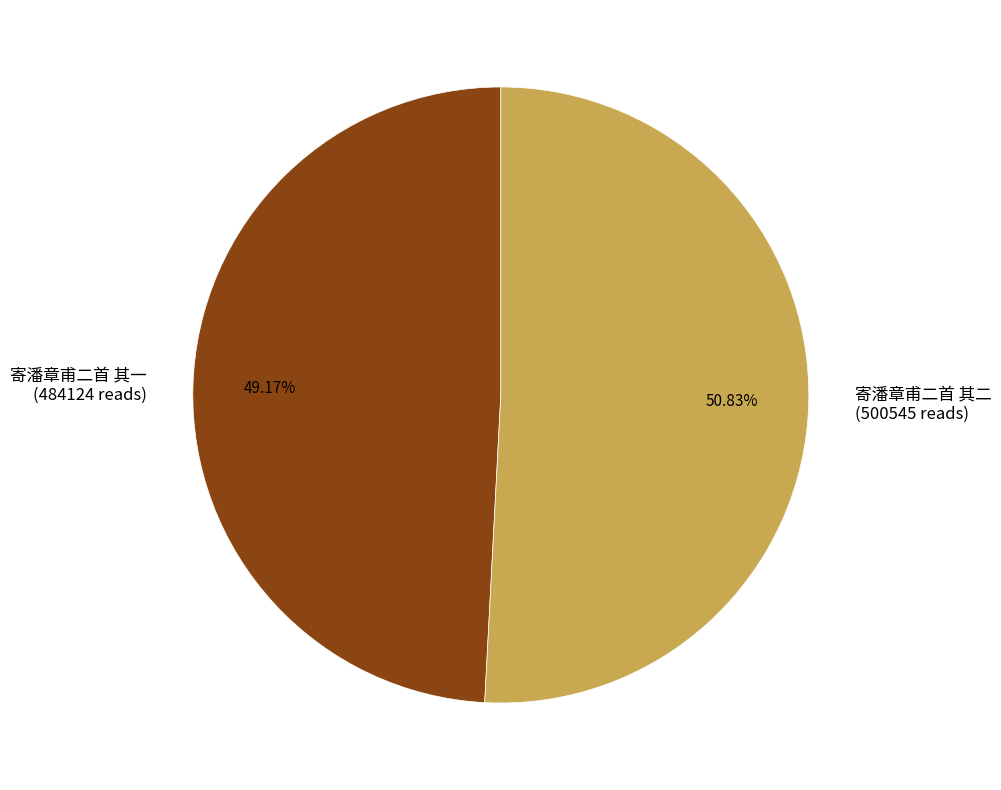

What is the ratio of the value at 寄潘章甫二首 其二 to the value at 寄潘章甫二首 其一?

1.0